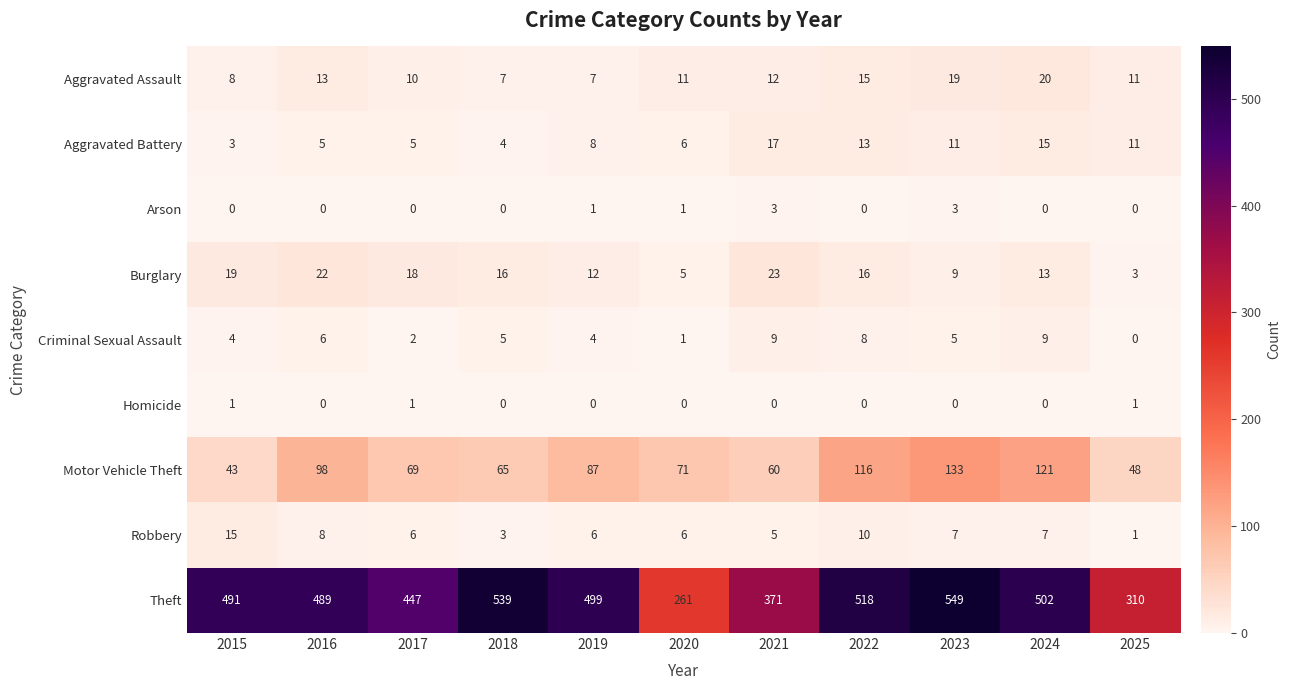

What is the spread (max minus min) of values at 2018?

539